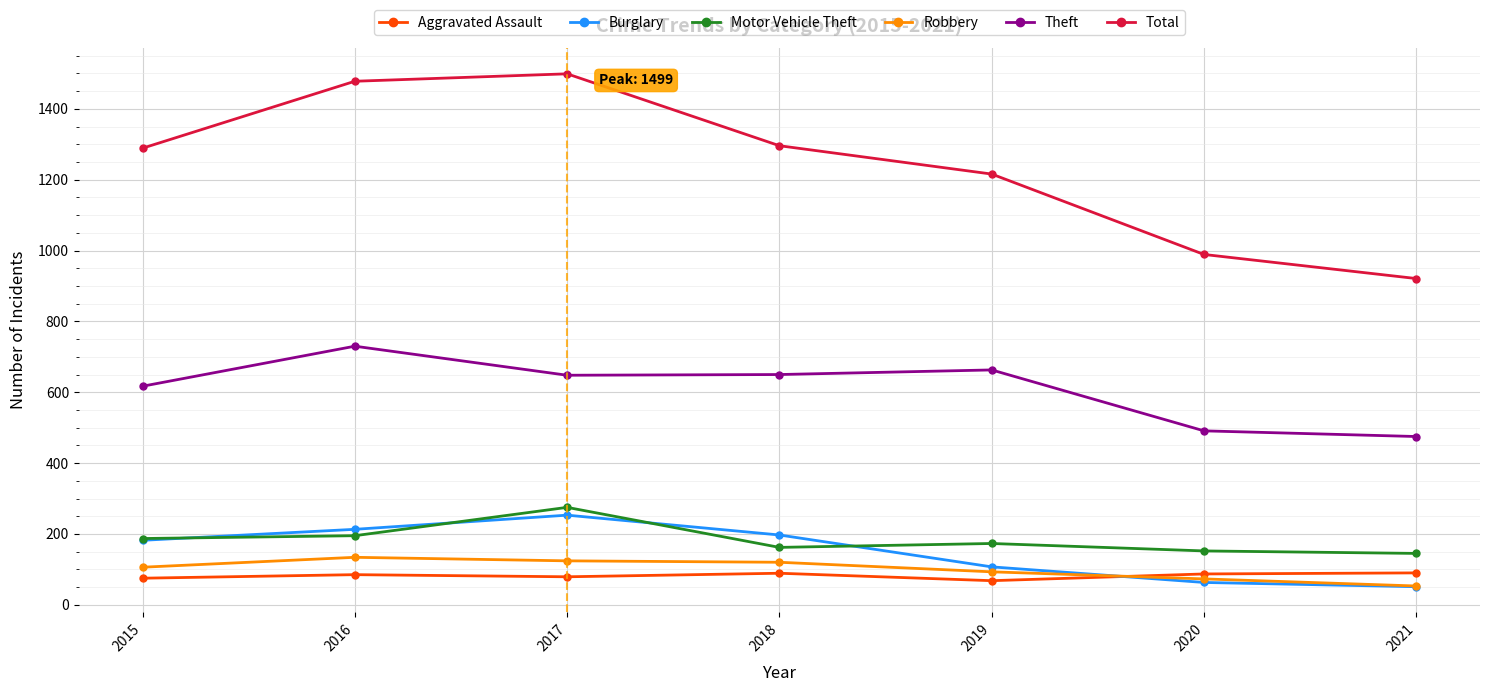

Which series has the largest range (max minus min)?

Total